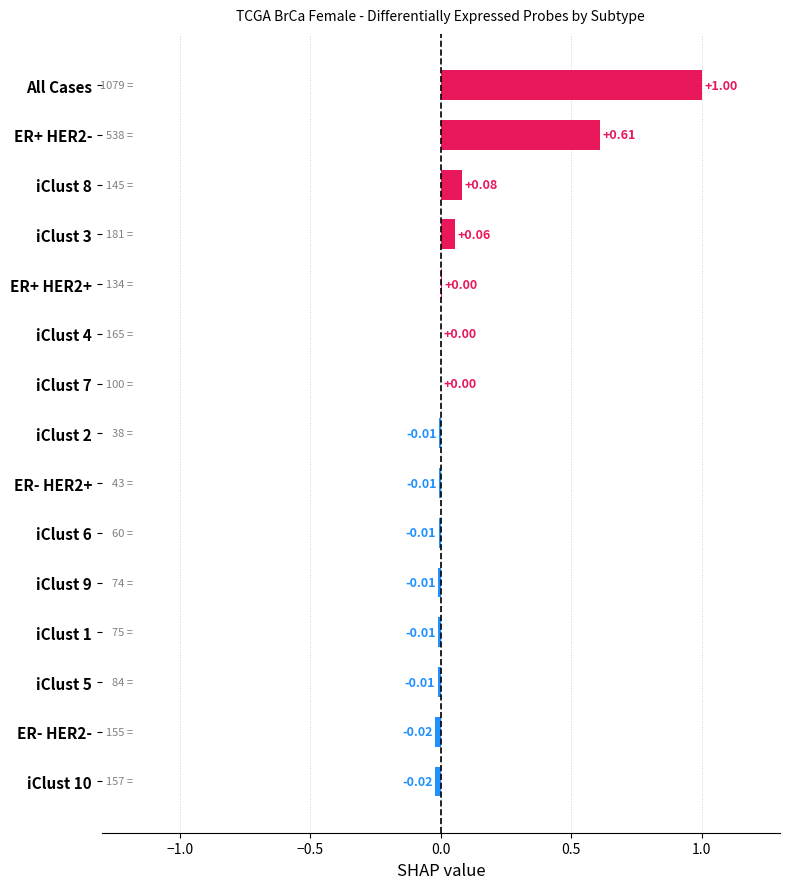

At which category does the chart reach its peak across all series?

All Cases